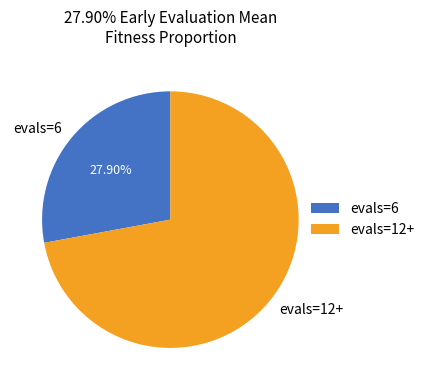

Rank the categories by value from lowest to highest.

evals=6, evals=12+